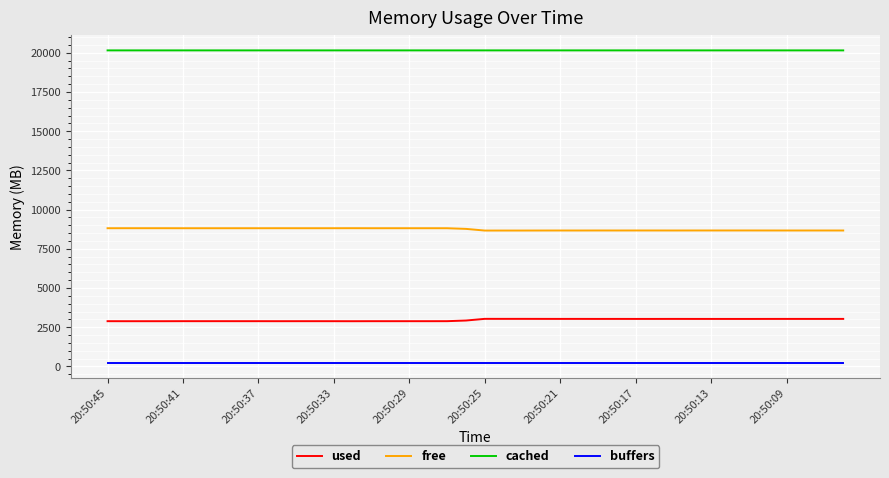

What is the greatest value displayed?

20152.7